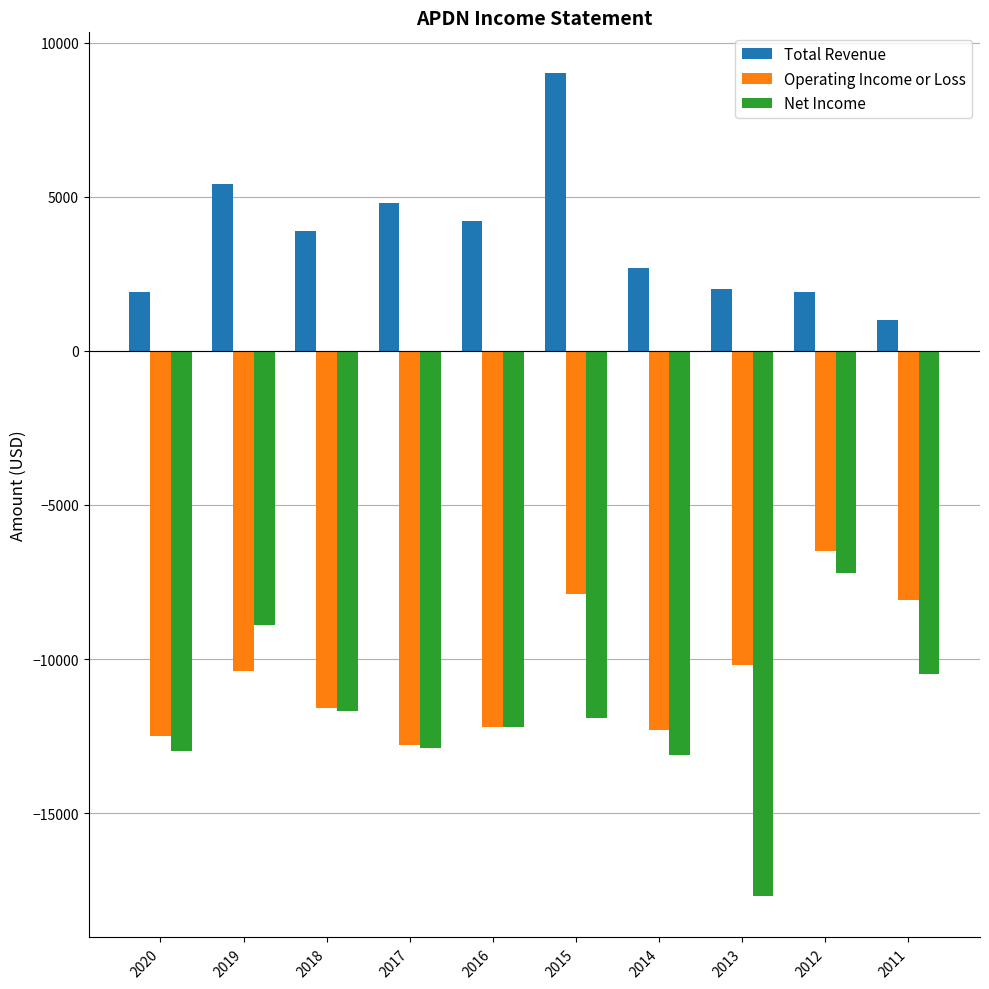

What is the total value across all series at 2019?

-13900